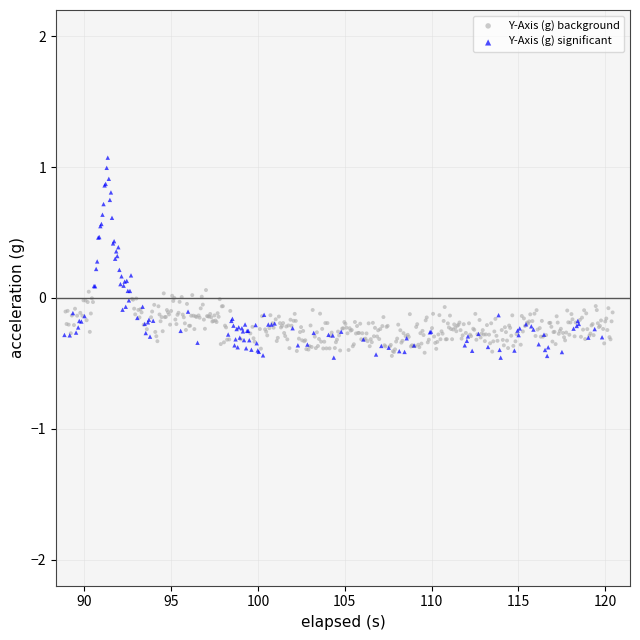

Which series reaches the maximum Y coordinate?

Y-Axis (g) significant